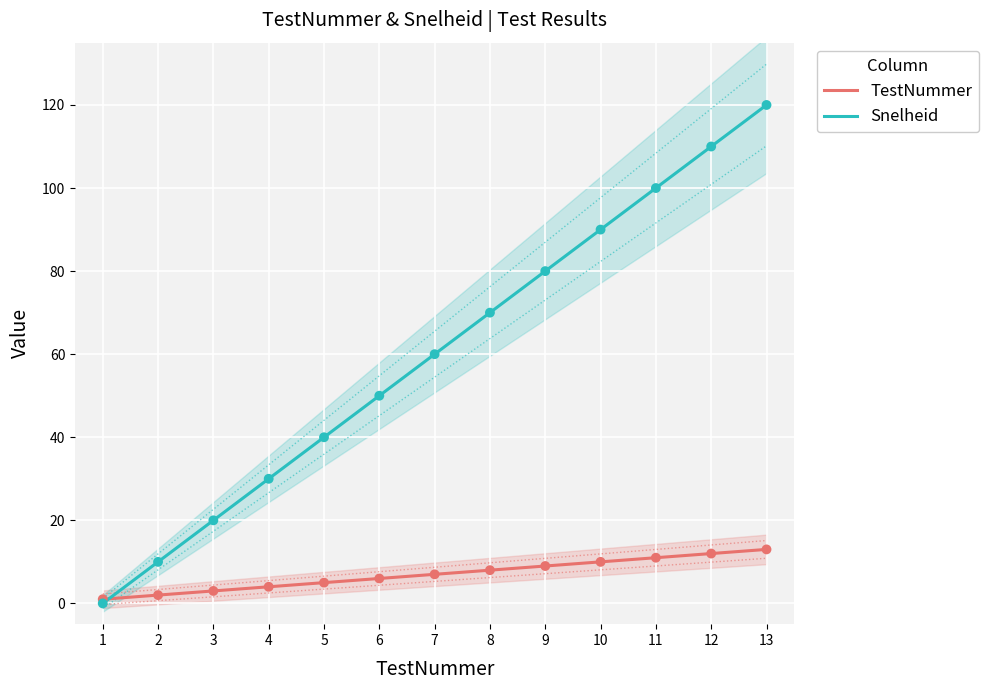

At which category is the sum across all series the highest?

13